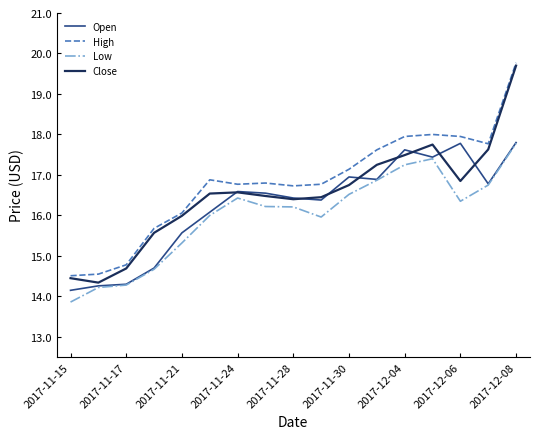

True or false: High and Open intersect in this chart.

False